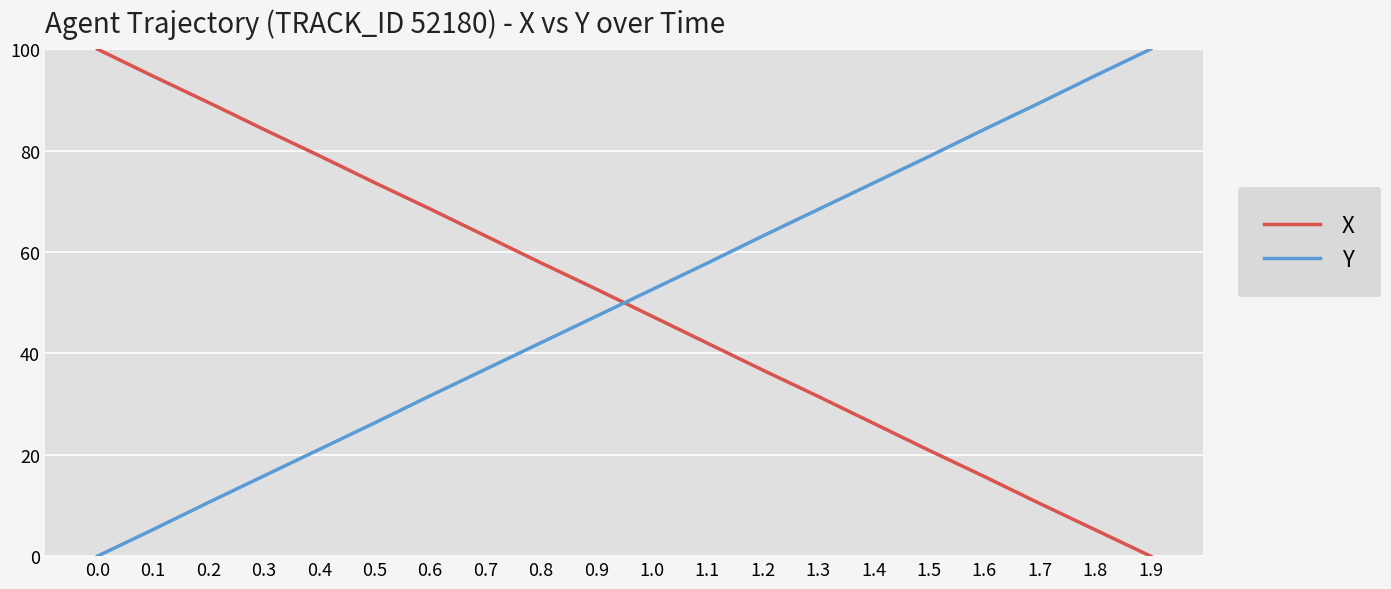

Is the value of Y at 0.1 greater than the value of X at 0.8?

No